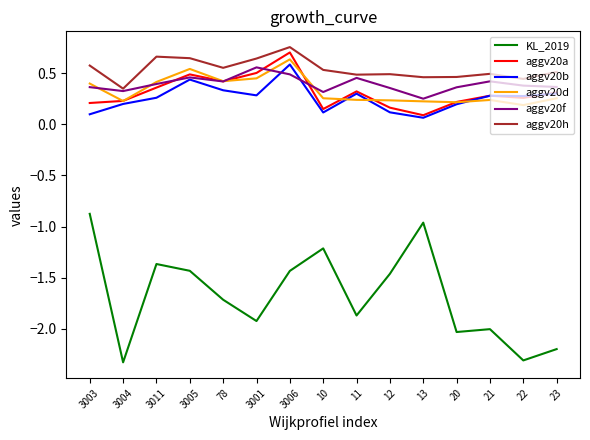

Is the value of aggv20a at 3005 greater than the value of KL_2019 at 3005?

Yes